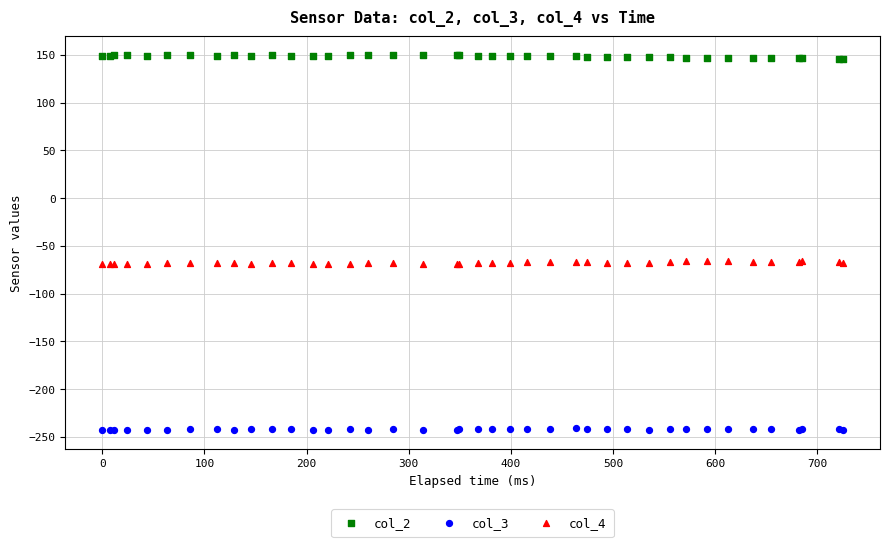

Which series contains the lowest Y value?

col_3